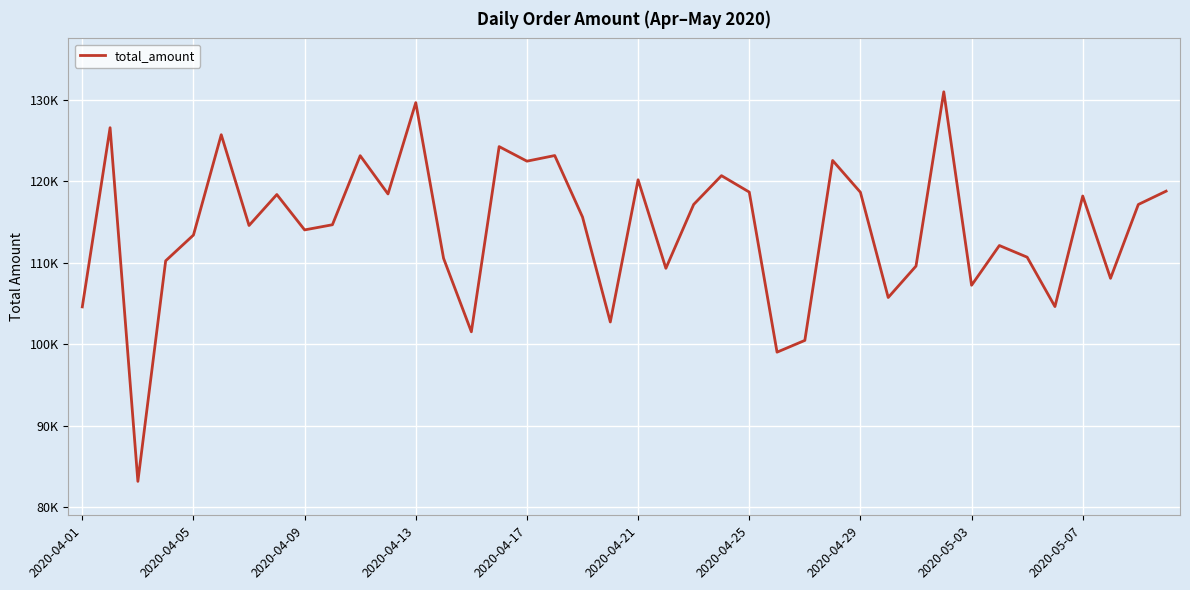

Does the chart have visible grid lines?

Yes